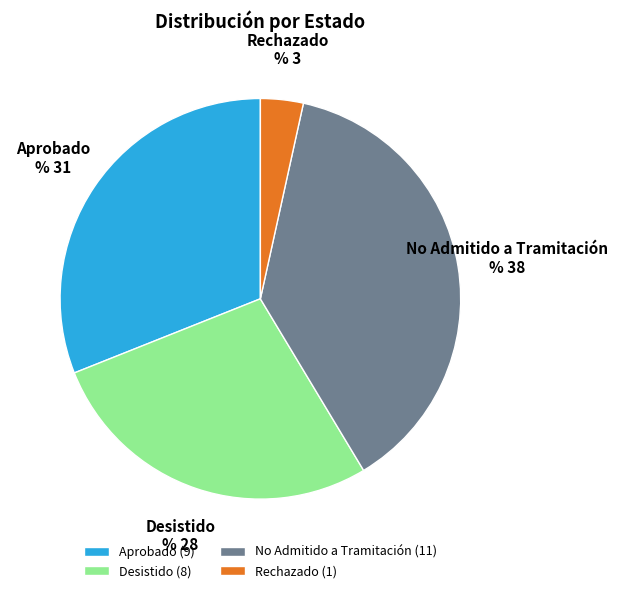

Between No Admitido a Tramitación and Rechazado, which is larger?

No Admitido a Tramitación